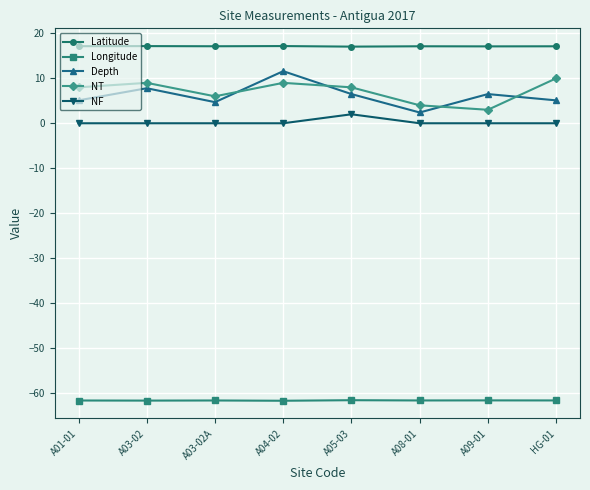

In Depth, how many points are lower than both neighbors (excluding endpoints)?

2